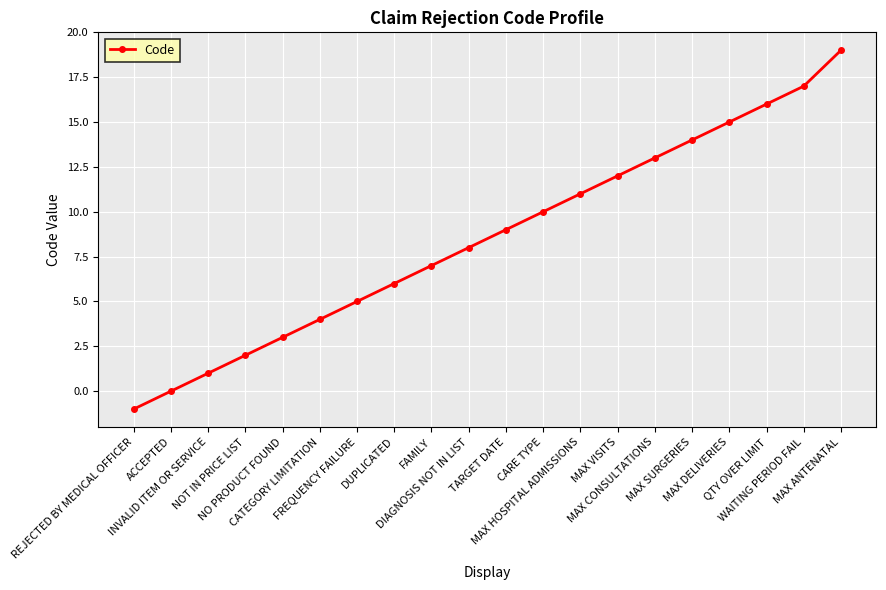

True or false: the data has more than 1 interior local peaks.

False